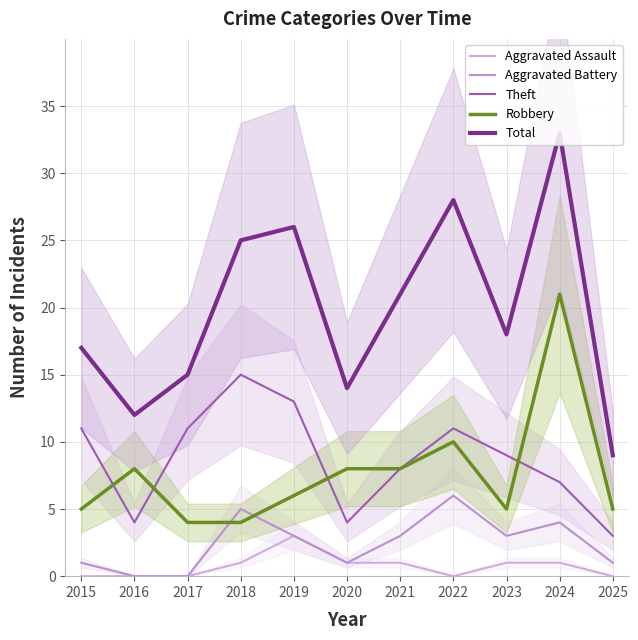

How many data points does each series have?

11